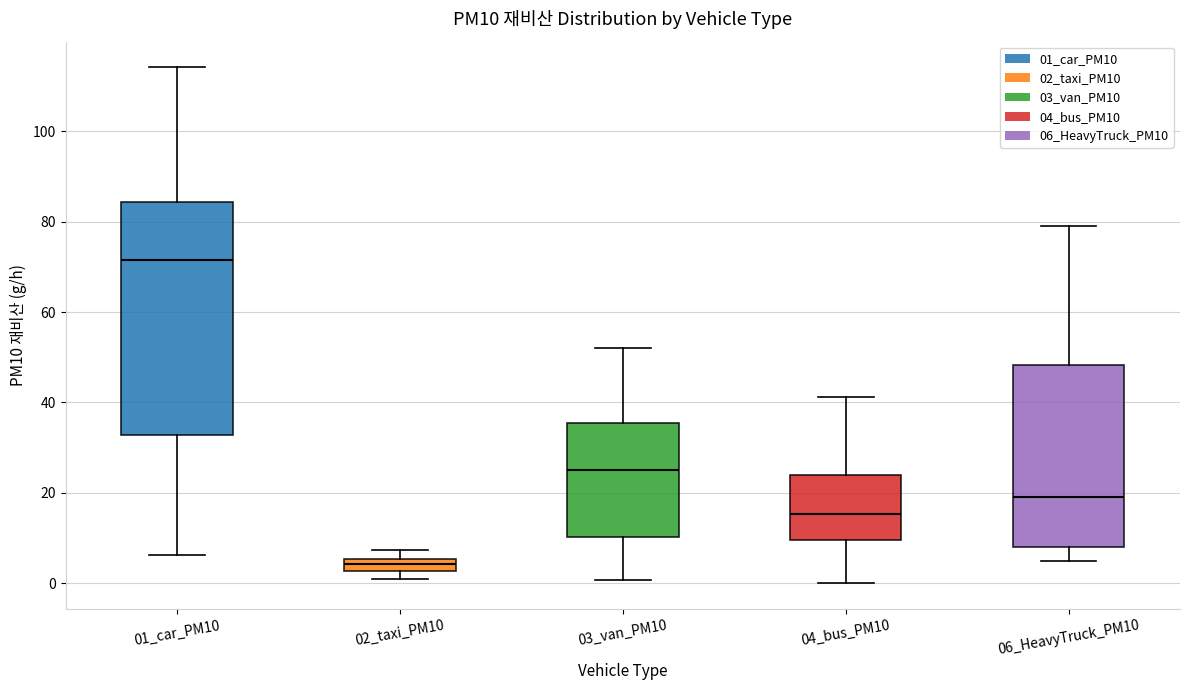

Where is the upper edge of the box for 01_car_PM10 on the y-axis? The values are not printed on the chart, so give them approximately, as read against the axis.

84